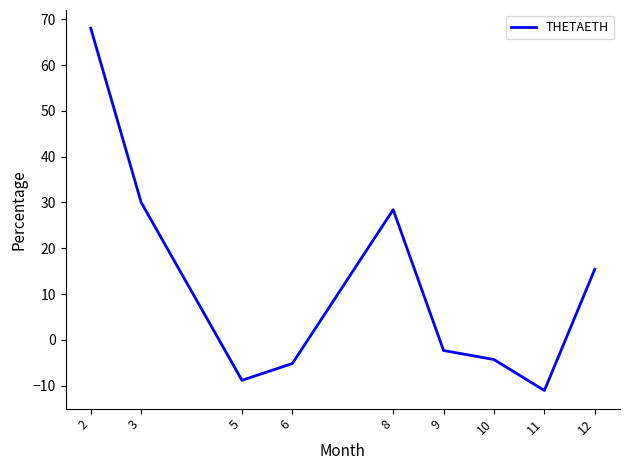

How many negative values are there?

5